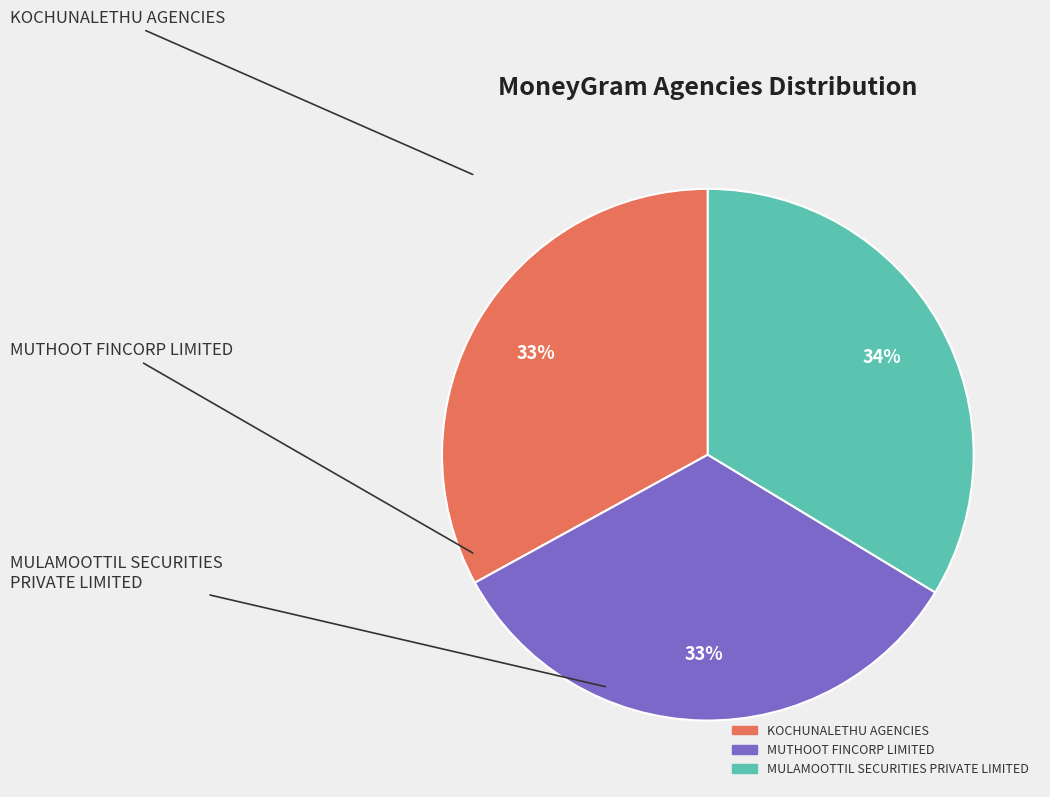

How many slices are in this pie chart?

3